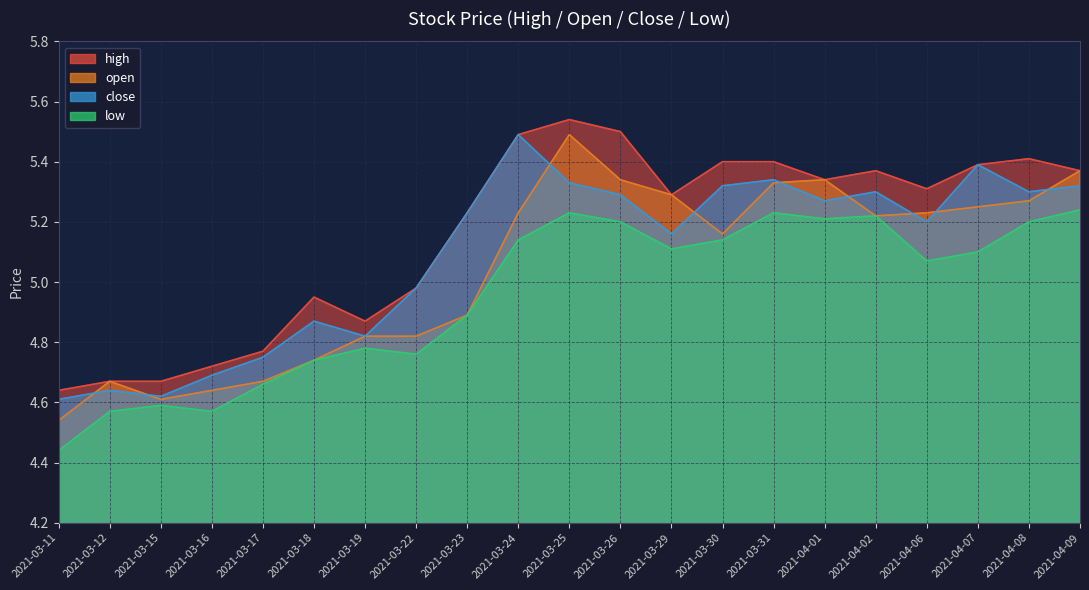

The close series shows 5.2 at 2021-03-29. True or false?

True